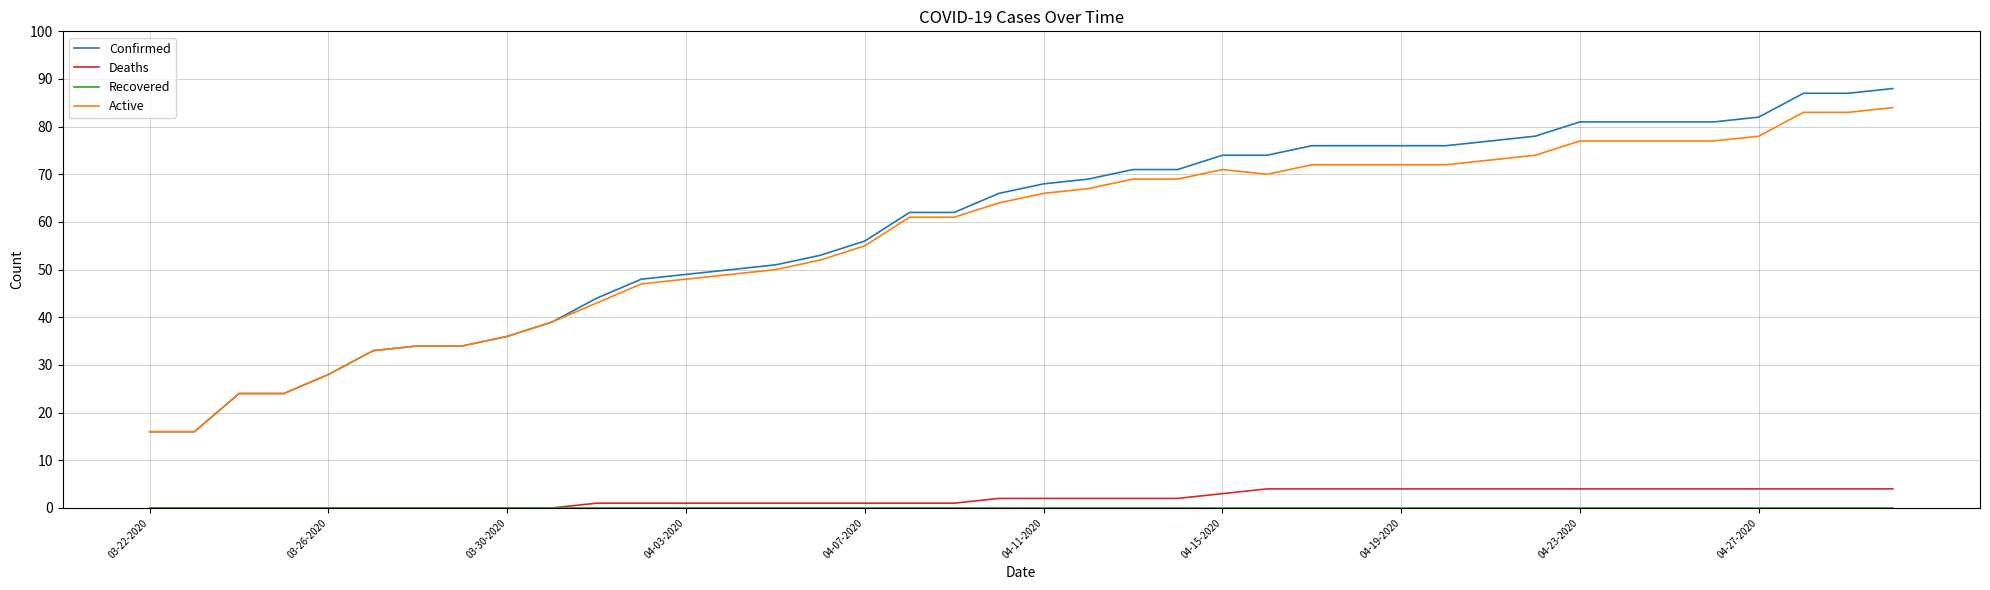

What is the lowest value of the Active series?

16